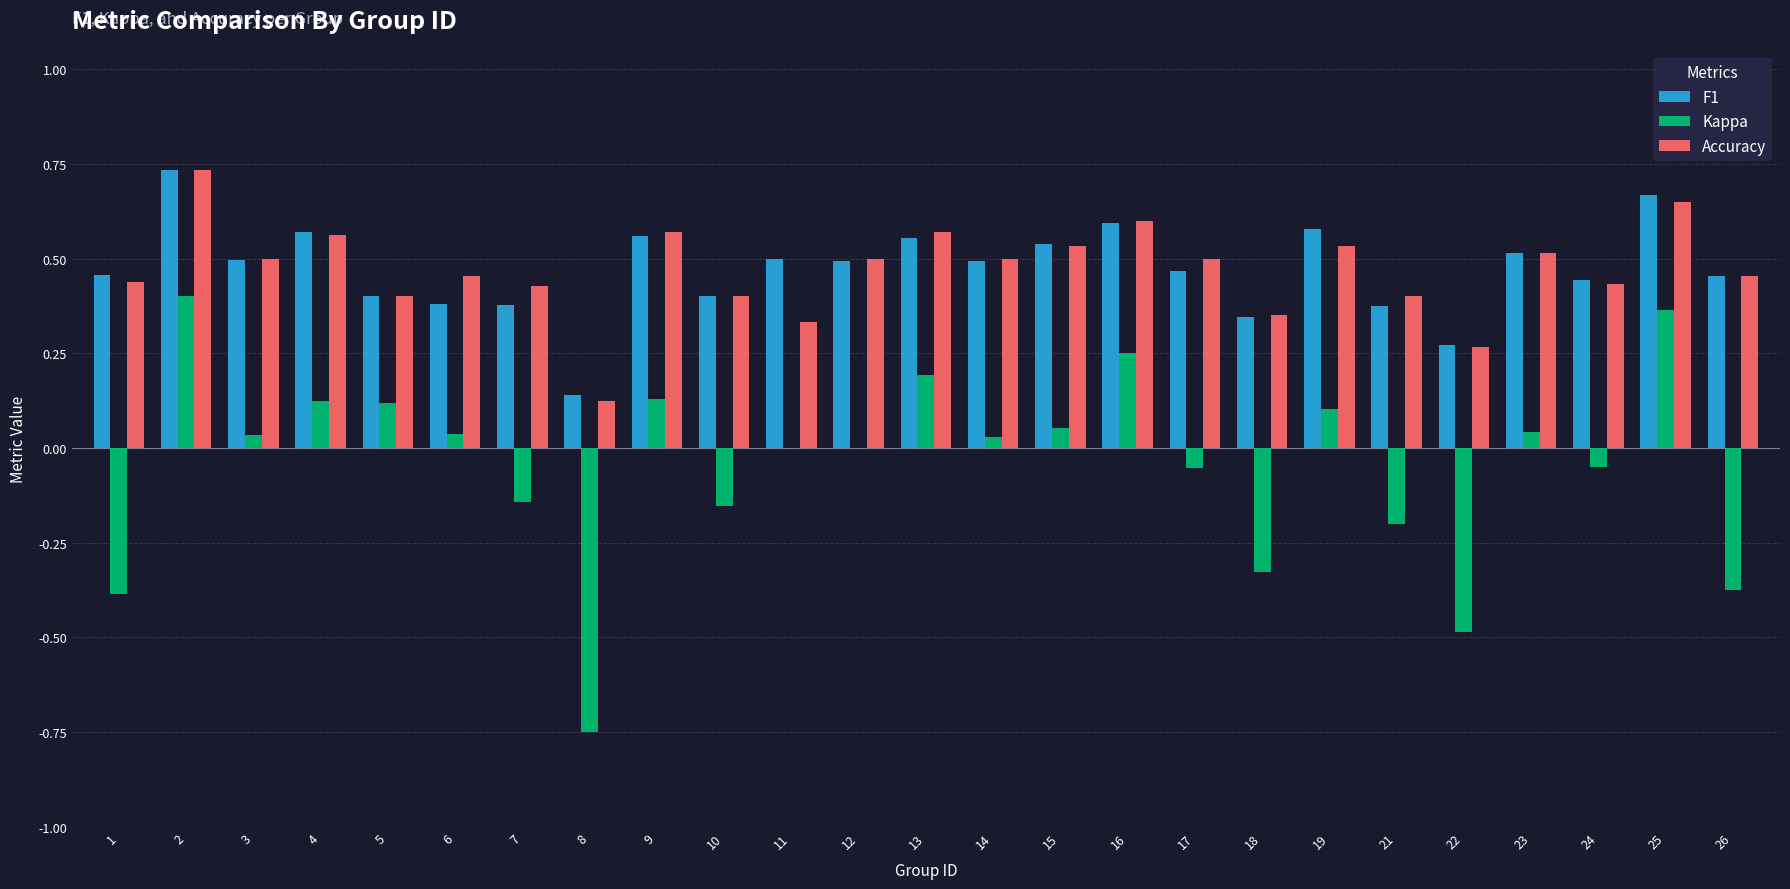

Is it true that Kappa equals -0.1 at 18?

False